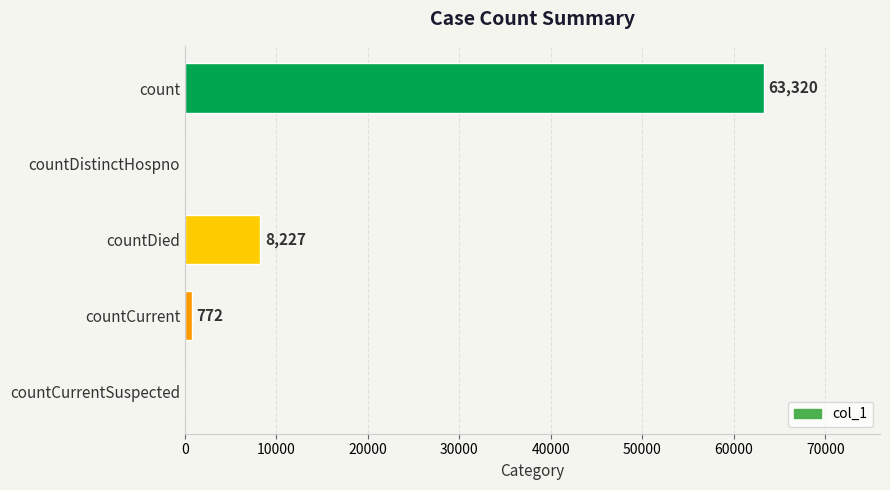

Reading top to bottom, what are all the values shown in this chart?

count=63320	countDistinctHospno=0	countDied=8227	countCurrent=772	countCurrentSuspected=0